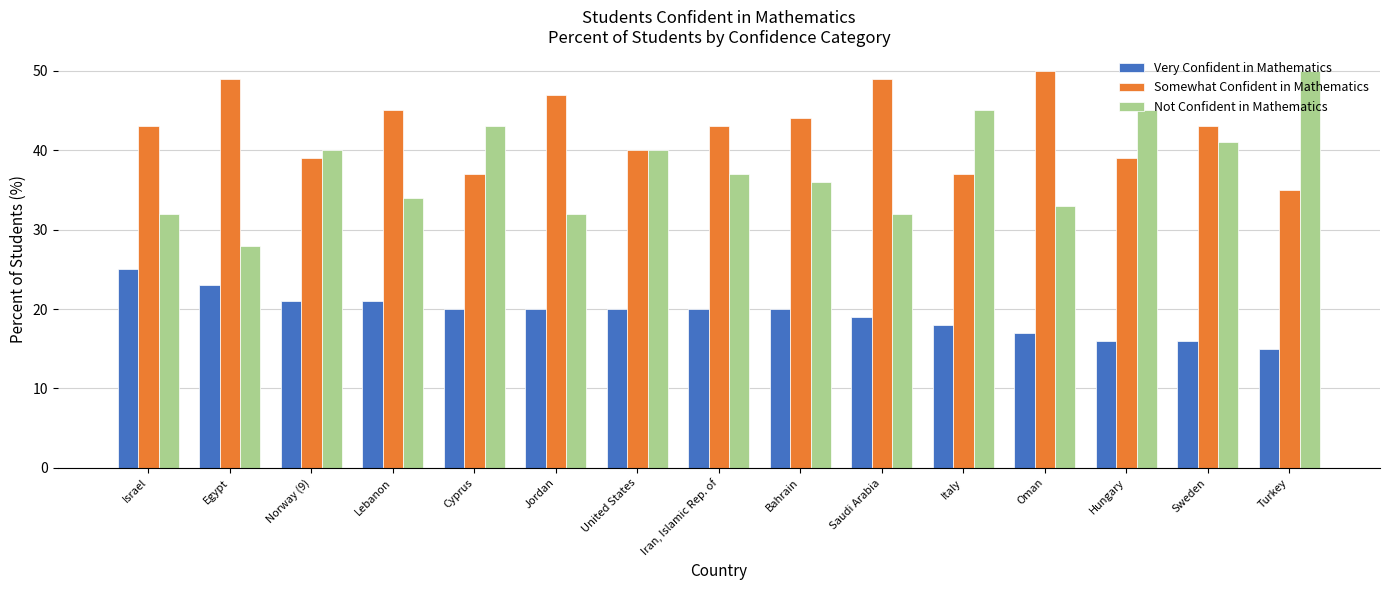

What is the approximate value of Not Confident in Mathematics at Sweden, to the nearest 5?

40